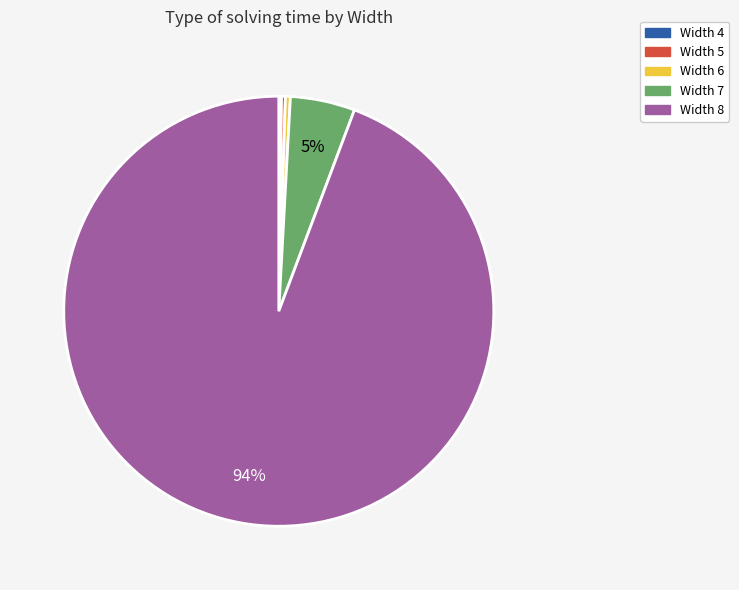

To the nearest percent, what is the average slice percentage?

20%